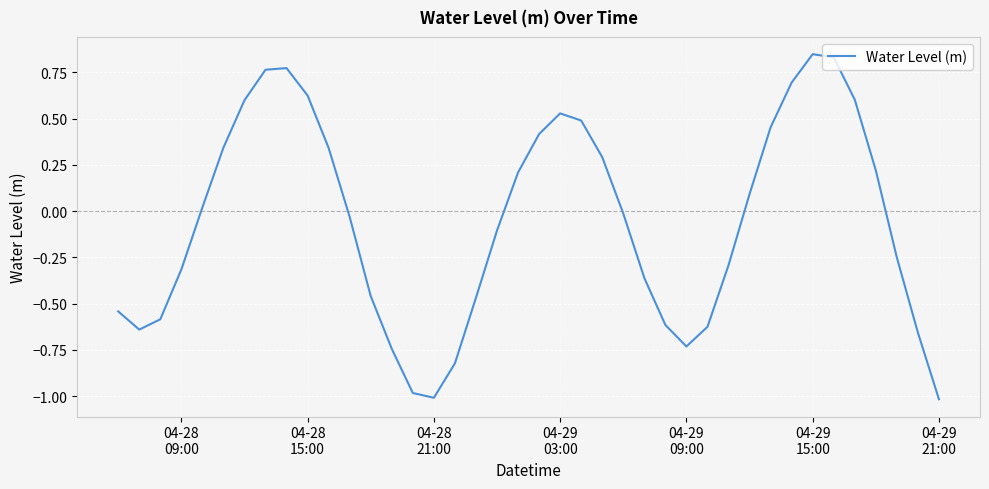

What is the smallest value displayed?

-1.0